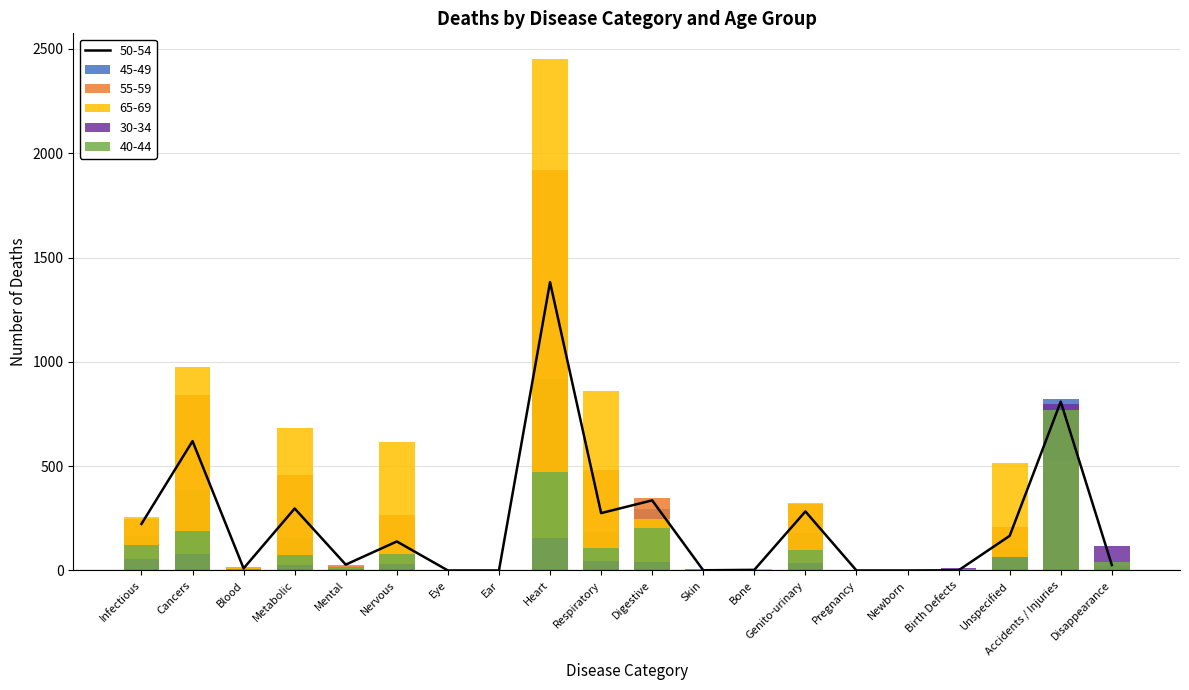

Reading left to right, transcribe all the data shown in this chart.

45-49: Infectious=167	Cancers=385	Blood=15	Metabolic=157	Mental=19	Nervous=76	Eye=0	Ear=0	Heart=916	Respiratory=184	Digestive=293	Skin=4	Bone=3	Genito-urinary=179	Pregnancy=0	Newborn=0	Birth Defects=8	Unspecified=100	Accidents / Injuries=823	Disappearance=22
55-59: Infectious=245	Cancers=842	Blood=13	Metabolic=456	Mental=24	Nervous=265	Eye=0	Ear=0	Heart=1918	Respiratory=482	Digestive=348	Skin=4	Bone=2	Genito-urinary=318	Pregnancy=0	Newborn=0	Birth Defects=8	Unspecified=208	Accidents / Injuries=729	Disappearance=19
65-69: Infectious=257	Cancers=974	Blood=17	Metabolic=681	Mental=13	Nervous=614	Eye=0	Ear=0	Heart=2452	Respiratory=860	Digestive=249	Skin=5	Bone=6	Genito-urinary=323	Pregnancy=0	Newborn=0	Birth Defects=8	Unspecified=517	Accidents / Injuries=525	Disappearance=7
30-34: Infectious=53	Cancers=81	Blood=1	Metabolic=25	Mental=7	Nervous=33	Eye=0	Ear=0	Heart=154	Respiratory=47	Digestive=41	Skin=2	Bone=0	Genito-urinary=34	Pregnancy=0	Newborn=0	Birth Defects=10	Unspecified=63	Accidents / Injuries=797	Disappearance=117
40-44: Infectious=124	Cancers=187	Blood=5	Metabolic=73	Mental=17	Nervous=77	Eye=0	Ear=0	Heart=473	Respiratory=108	Digestive=202	Skin=5	Bone=4	Genito-urinary=100	Pregnancy=0	Newborn=0	Birth Defects=9	Unspecified=65	Accidents / Injuries=770	Disappearance=40
50-54: Infectious=223	Cancers=620	Blood=10	Metabolic=297	Mental=28	Nervous=139	Eye=0	Ear=0	Heart=1382	Respiratory=275	Digestive=336	Skin=1	Bone=3	Genito-urinary=283	Pregnancy=0	Newborn=0	Birth Defects=1	Unspecified=166	Accidents / Injuries=809	Disappearance=26